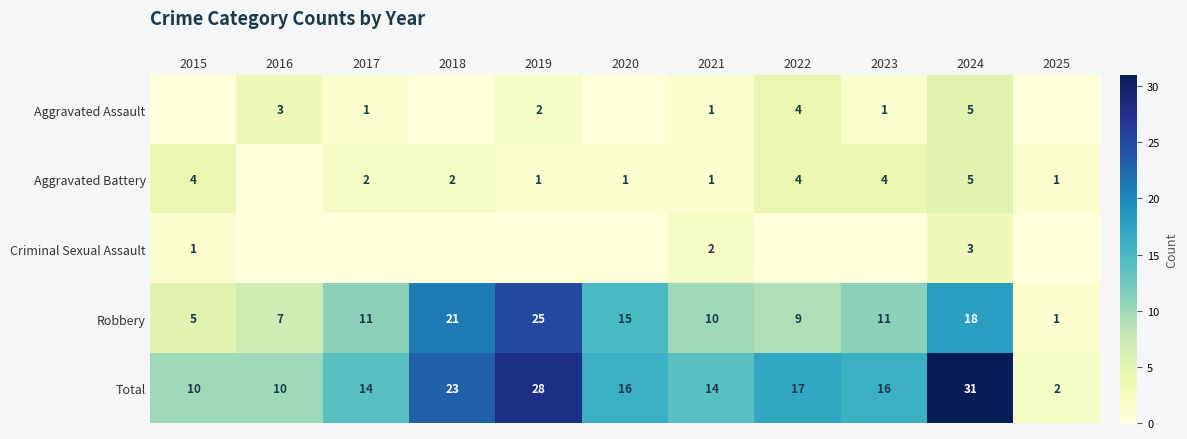

How many data points in Robbery are less than 11?

5